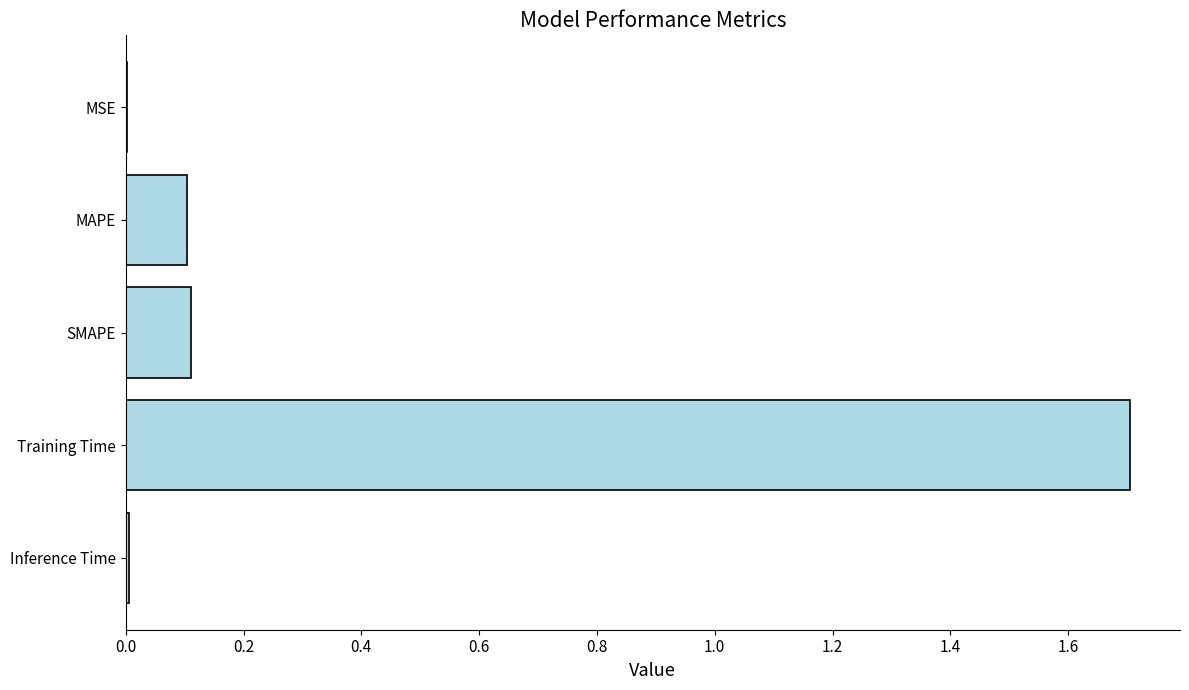

Between Inference Time and MAPE, which is larger?

MAPE